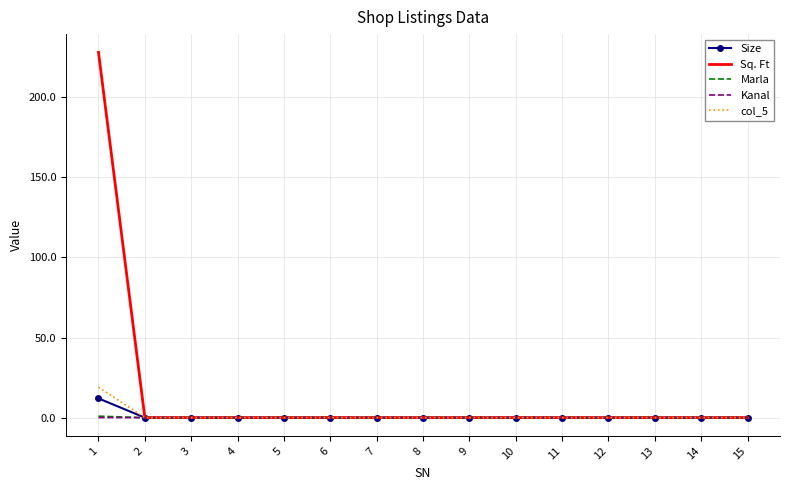

True or false: col_5 has a value of 10.1 at 15.

False